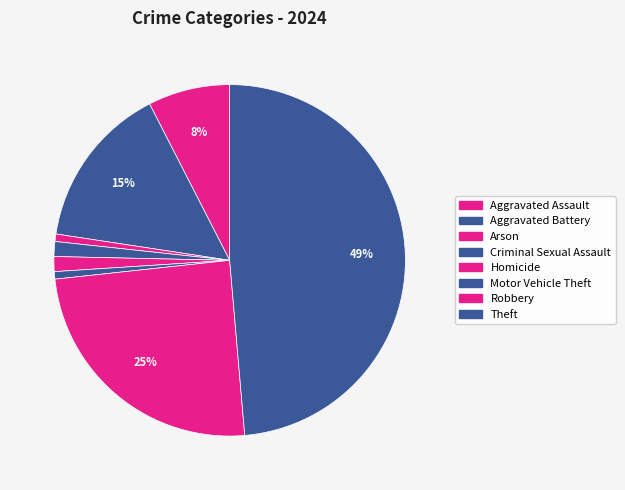

Do Homicide and Aggravated Assault together represent more than half of the pie?

No